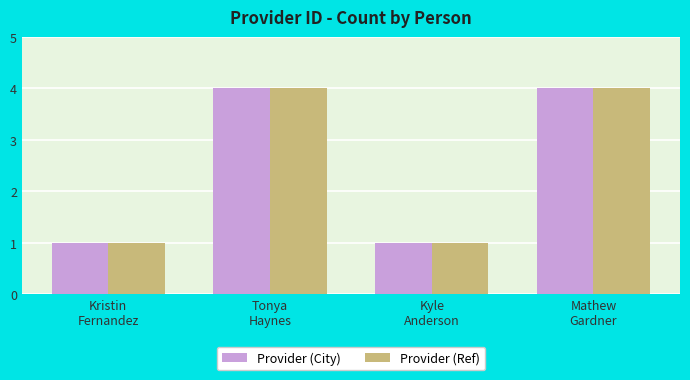

How many data points in Provider (Ref) are less than 4?

2